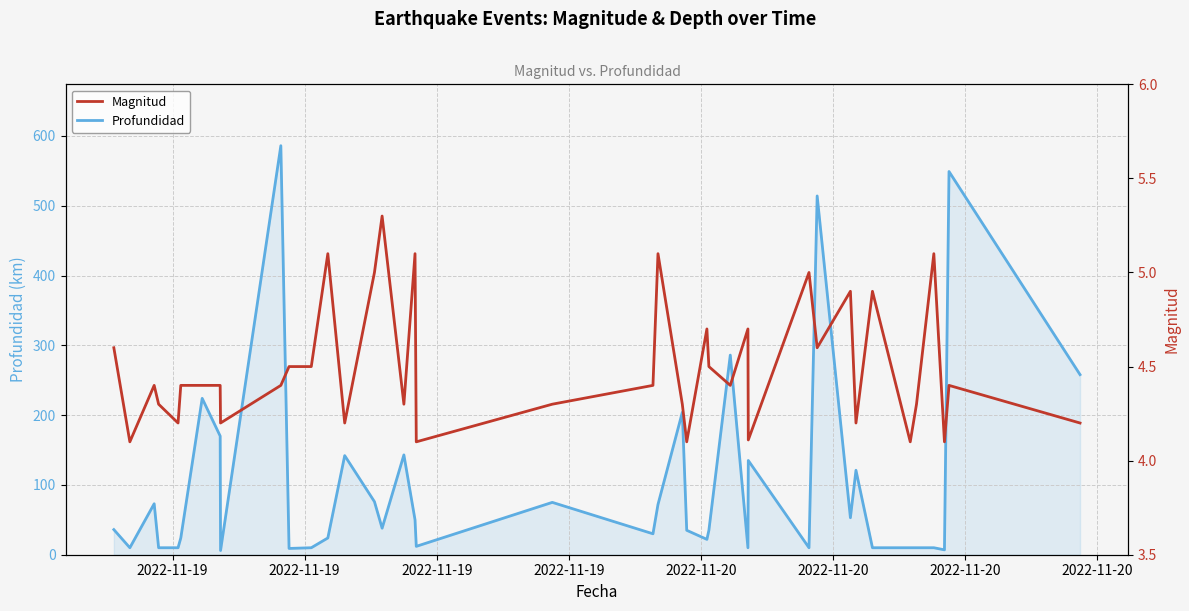

What is the value of the Profundidad point at the 33rd from the left?

121.0